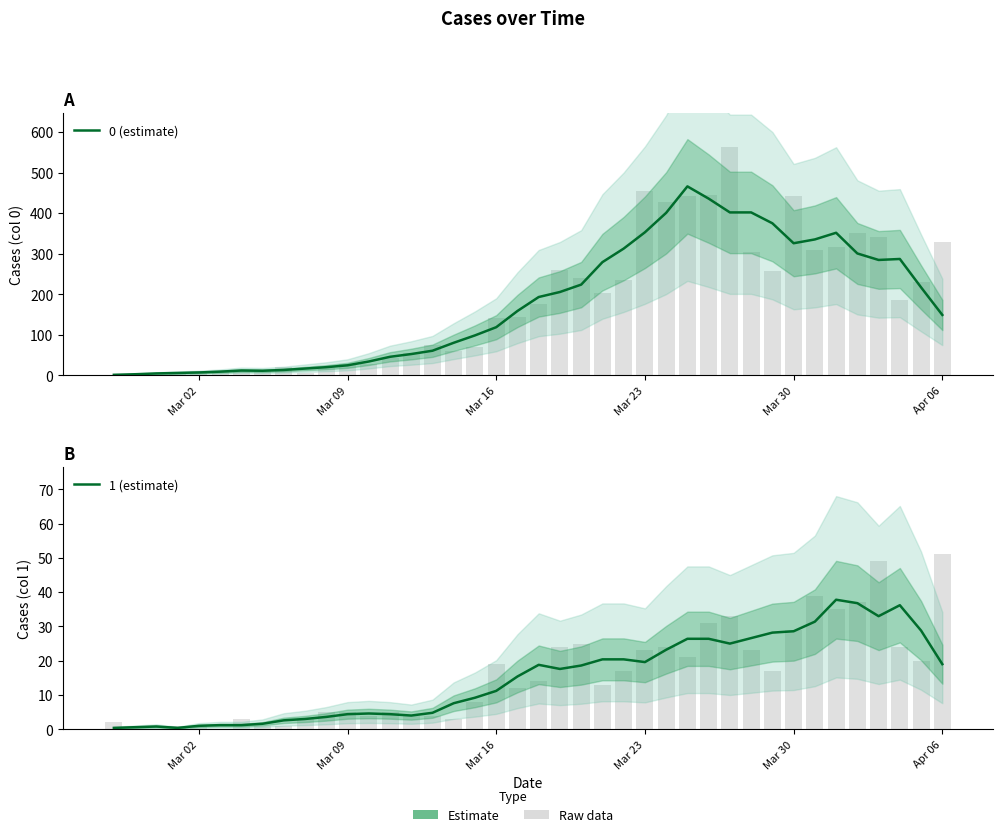

Does the chart contain stacked bars?

No